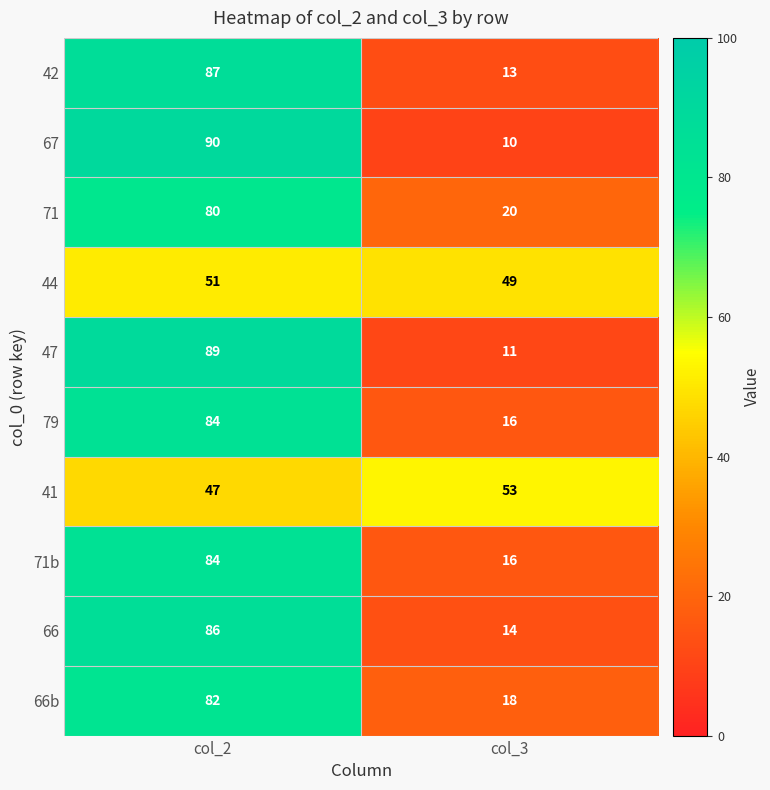

At which category is the sum across all series the highest?

col_2